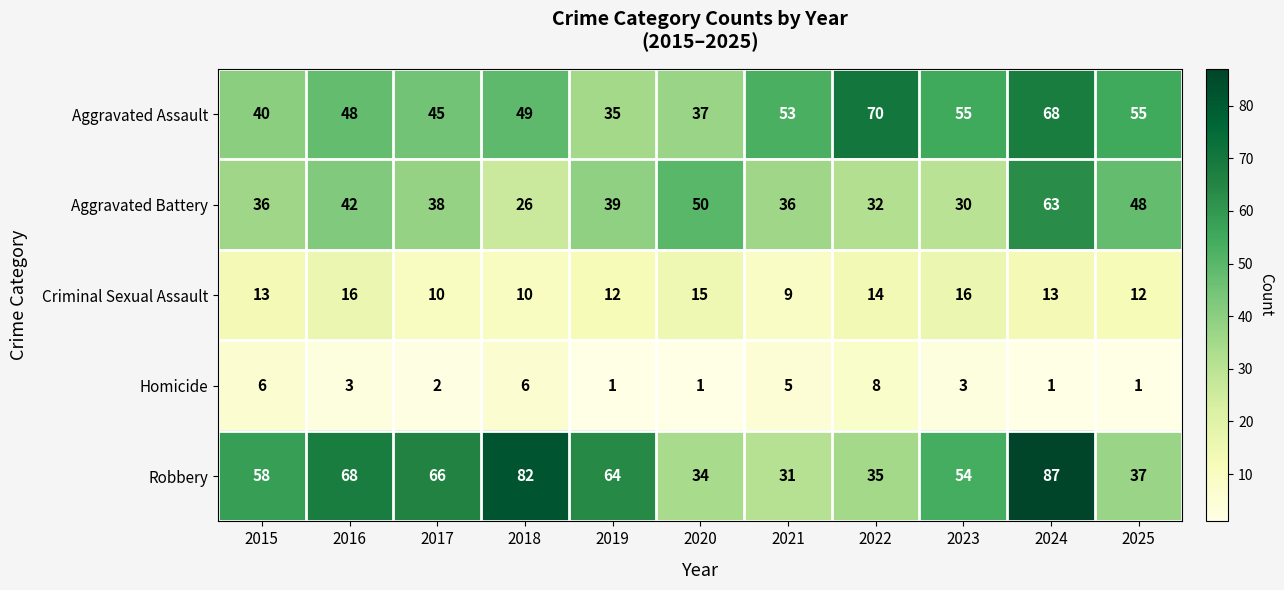

What is the sum of the Aggravated Assault values at 2018 and 2021?

102